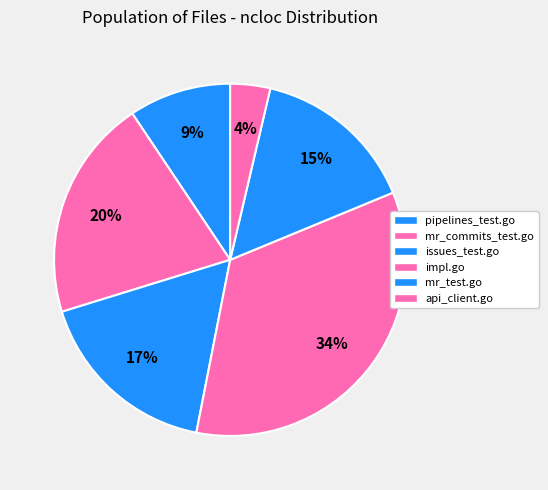

How many slices are in this pie chart?

6